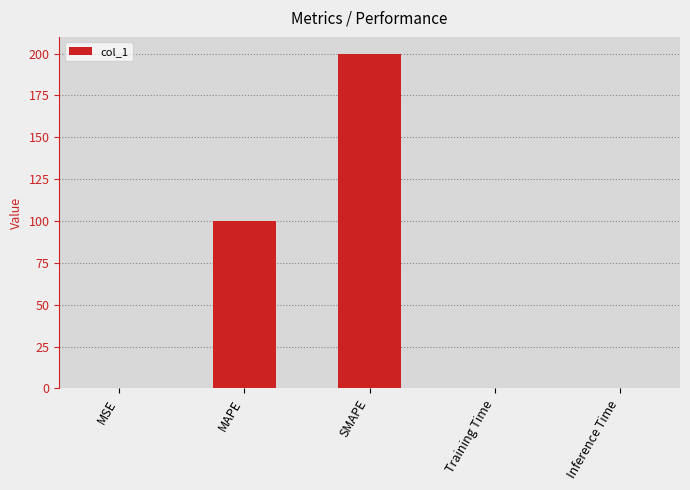

What is the maximum value shown in the chart?

200.0